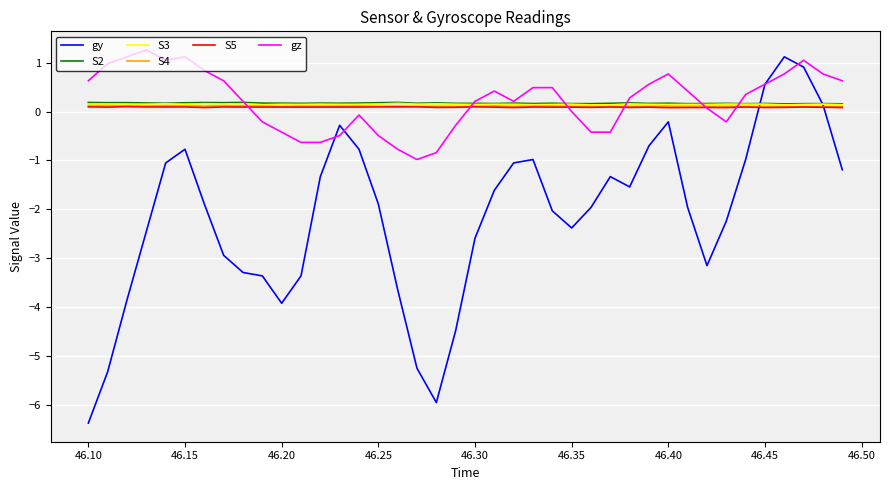

What is the greatest value displayed?

1.3